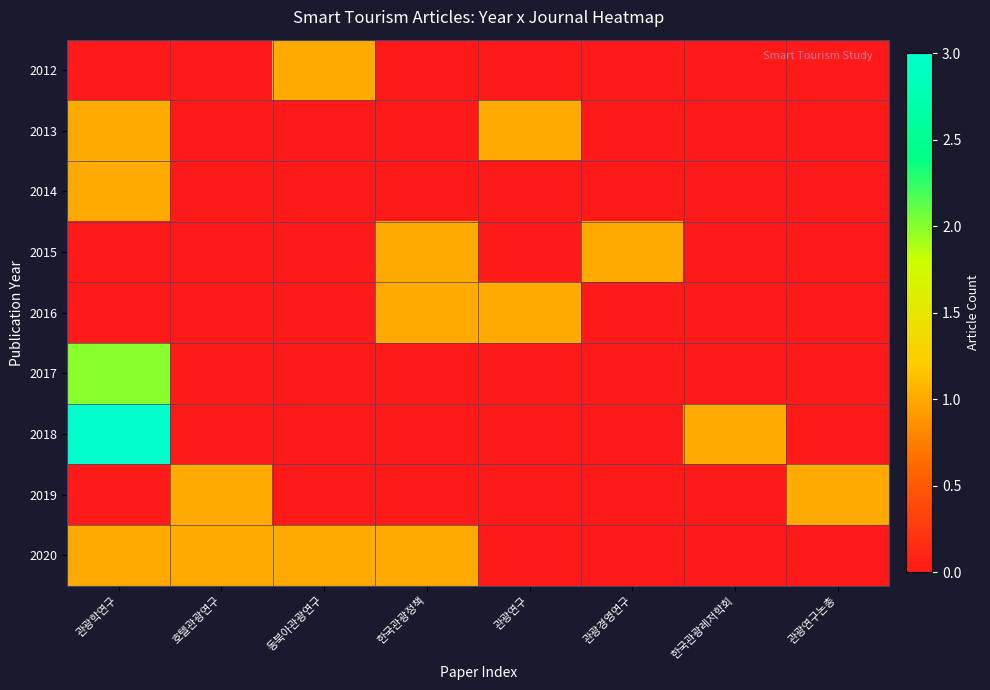

At 관광학연구, list the series in order from largest to smallest.

2018, 2017, 2013, 2014, 2020, 2012, 2015, 2016, 2019